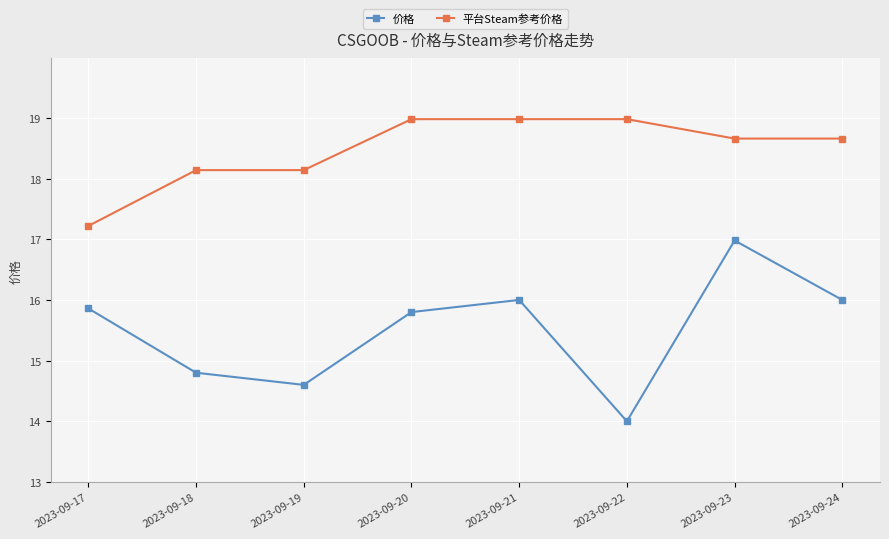

At which category is the sum across all series the highest?

2023-09-23